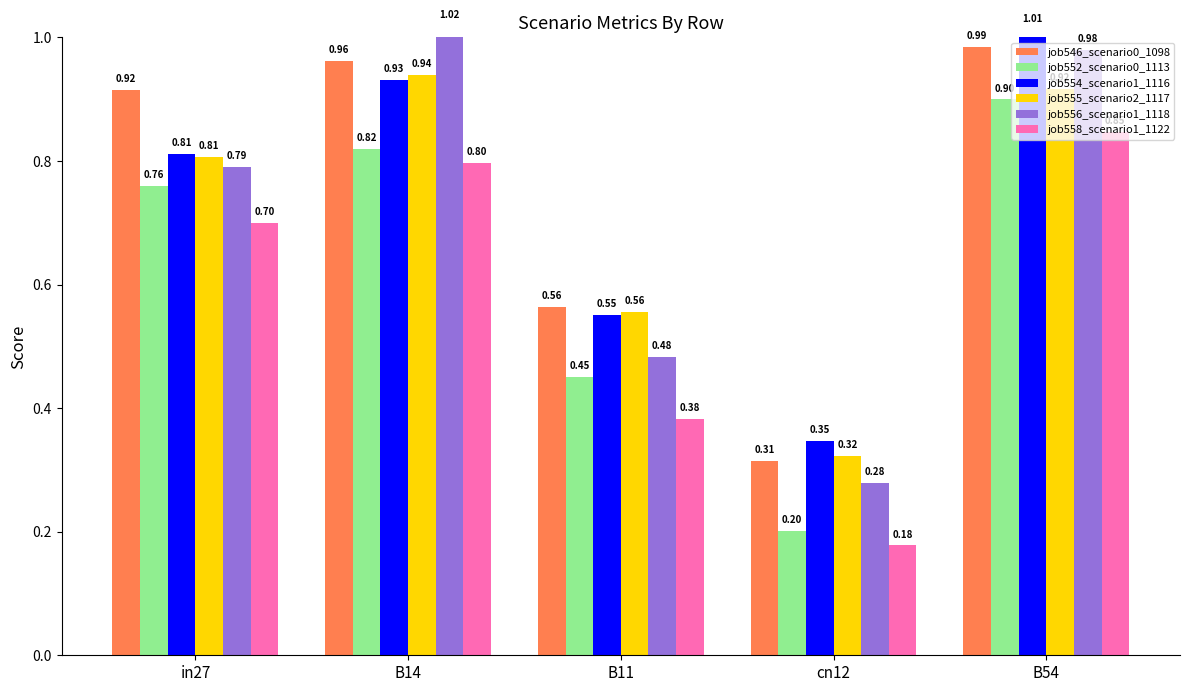

Where is job546_scenario0_1098 nearest to the value 0?

cn12